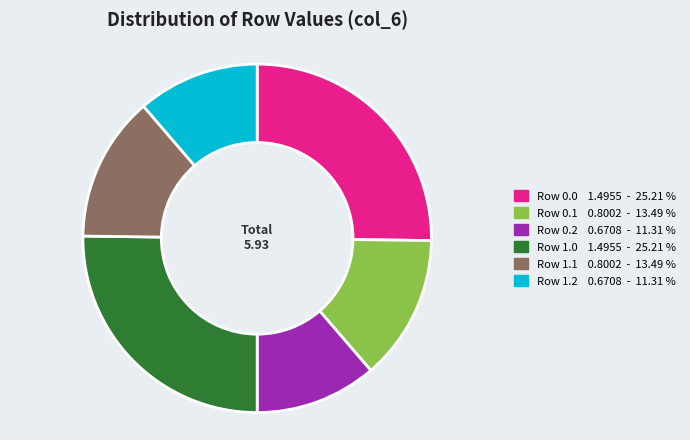

Which has a higher value, Row 0.1 or Row 0.2?

Row 0.1